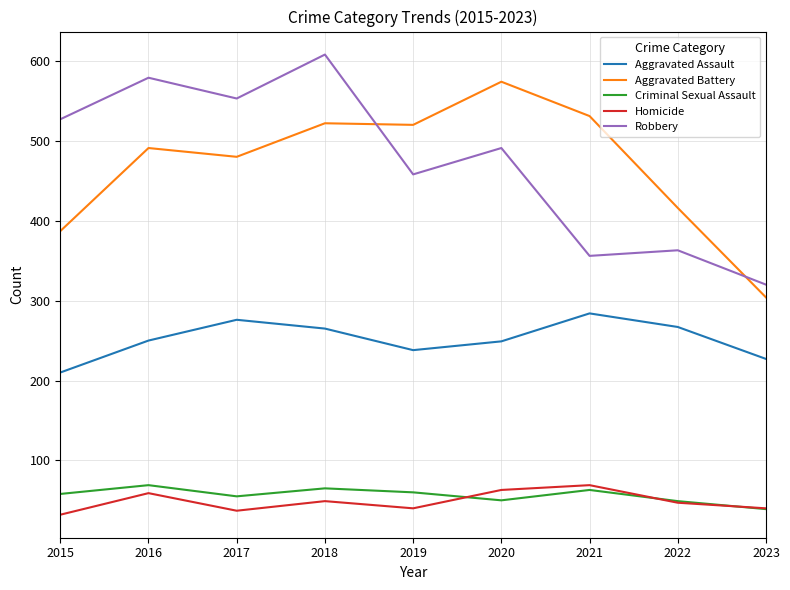

Read the Robbery value at 2018, to the nearest 10.

610